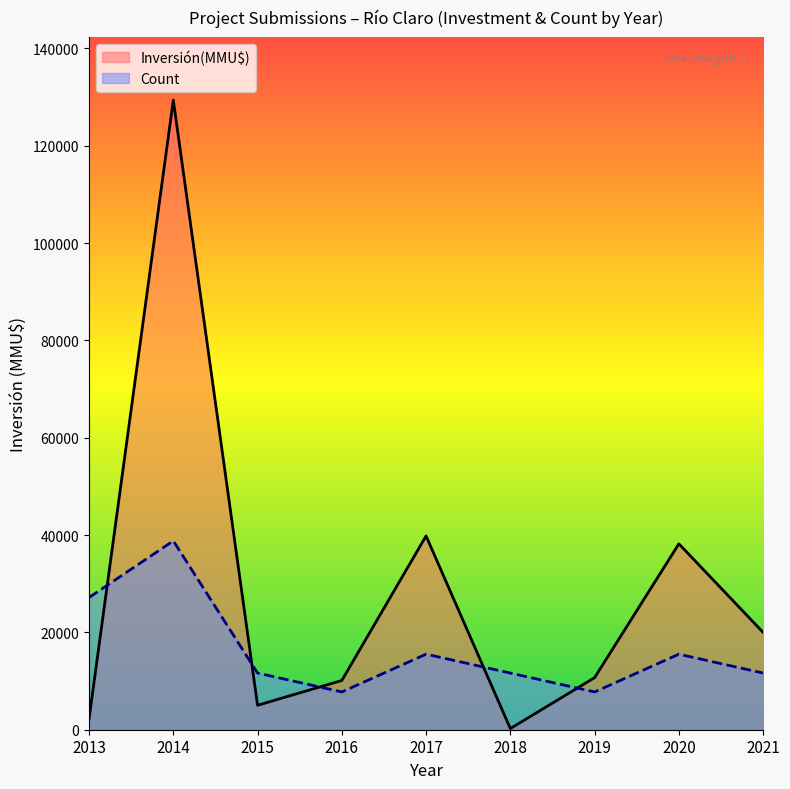

How many lines are shown in the chart?

2